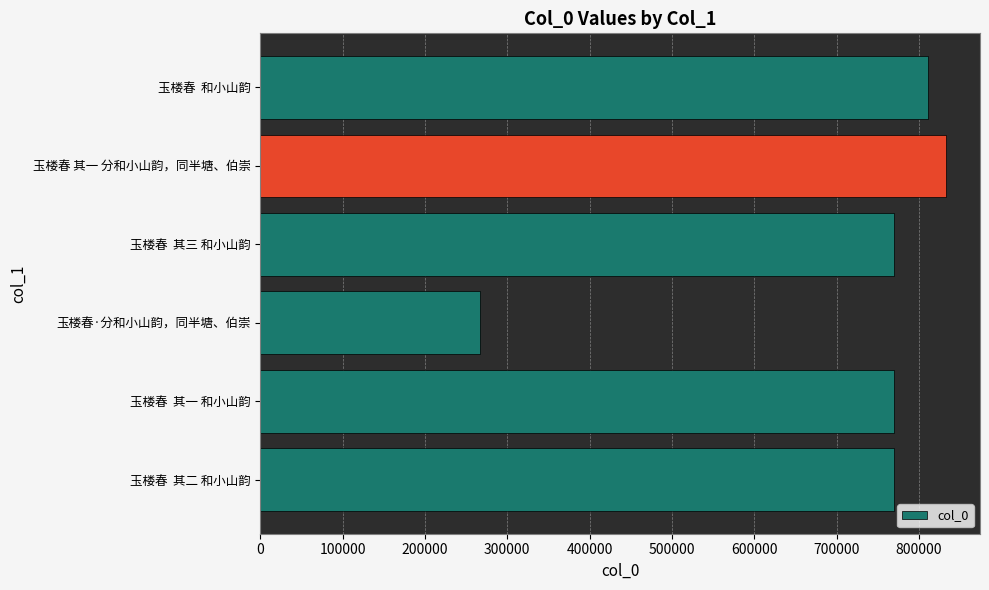

Count the number of categories in the chart.

6